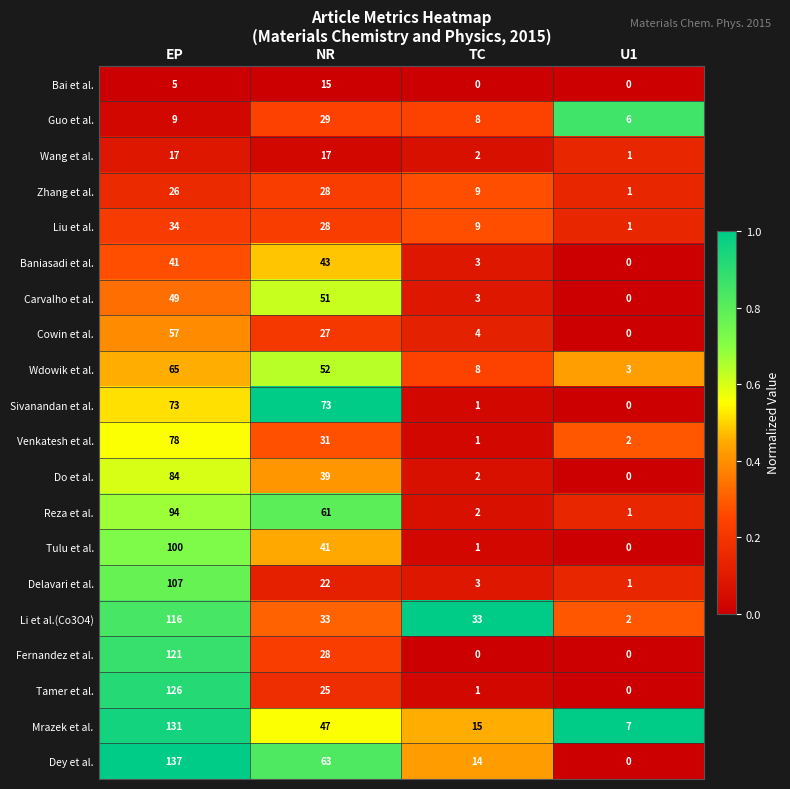

Which label corresponds to the largest value in the chart?

EP